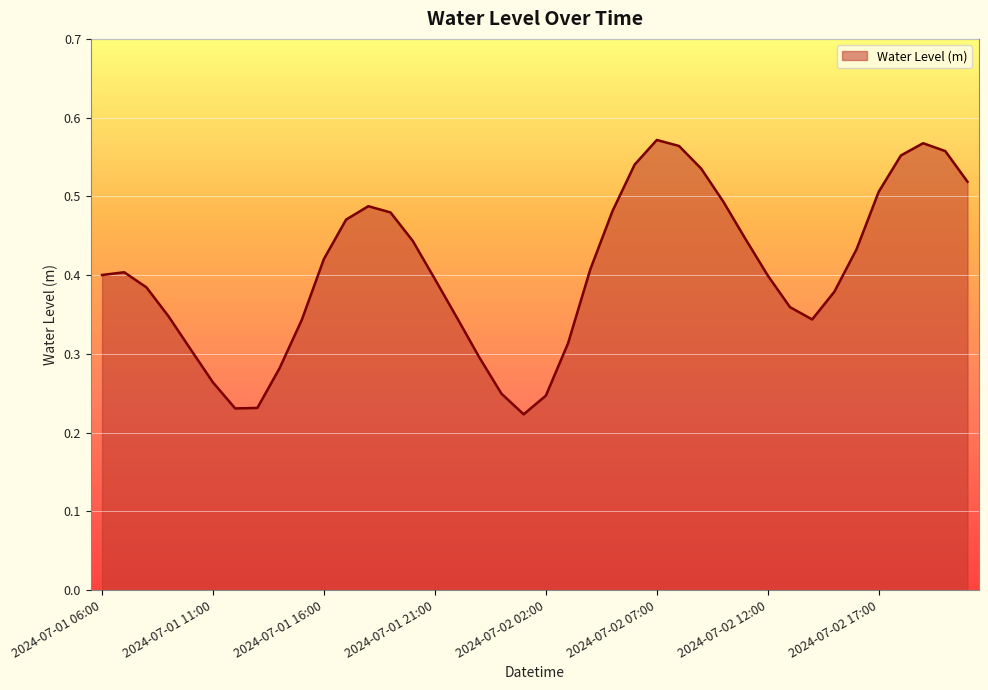

Is this an area chart (filled region under the line)?

Yes